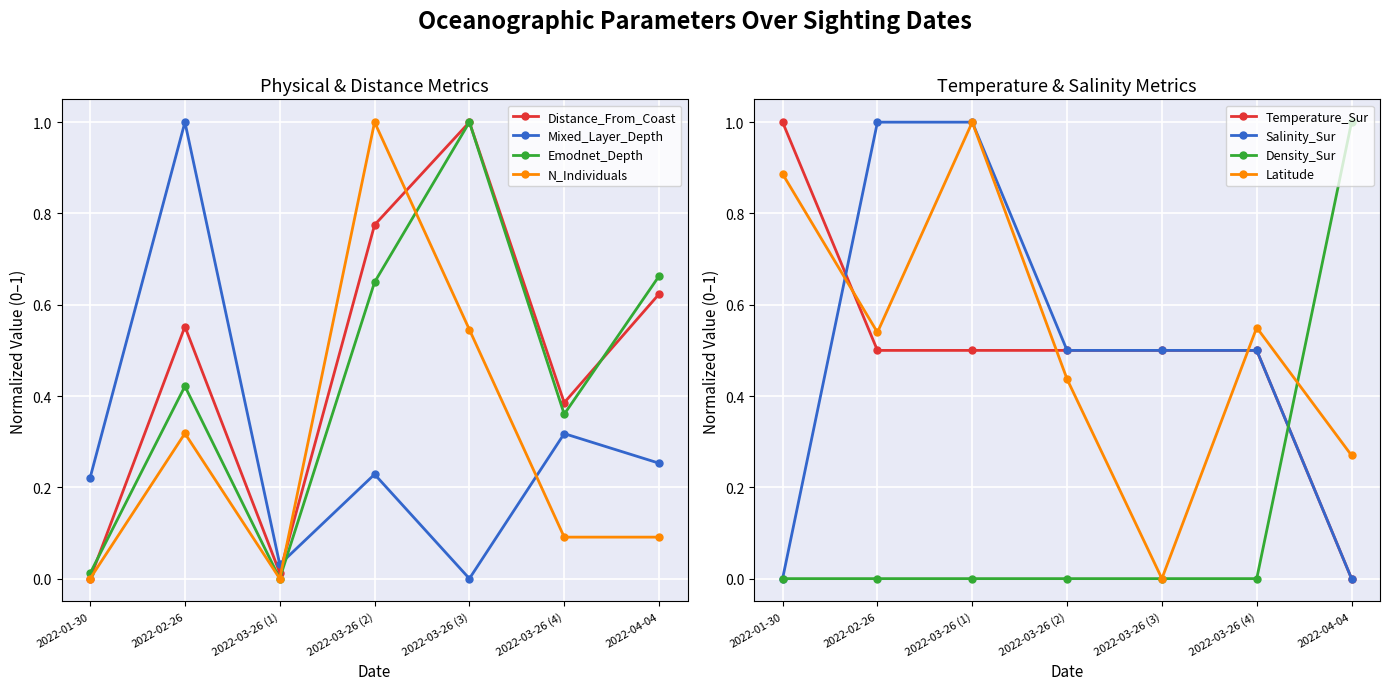

True or false: N_Individuals has a value of 0.3 at 2022-02-26.

True